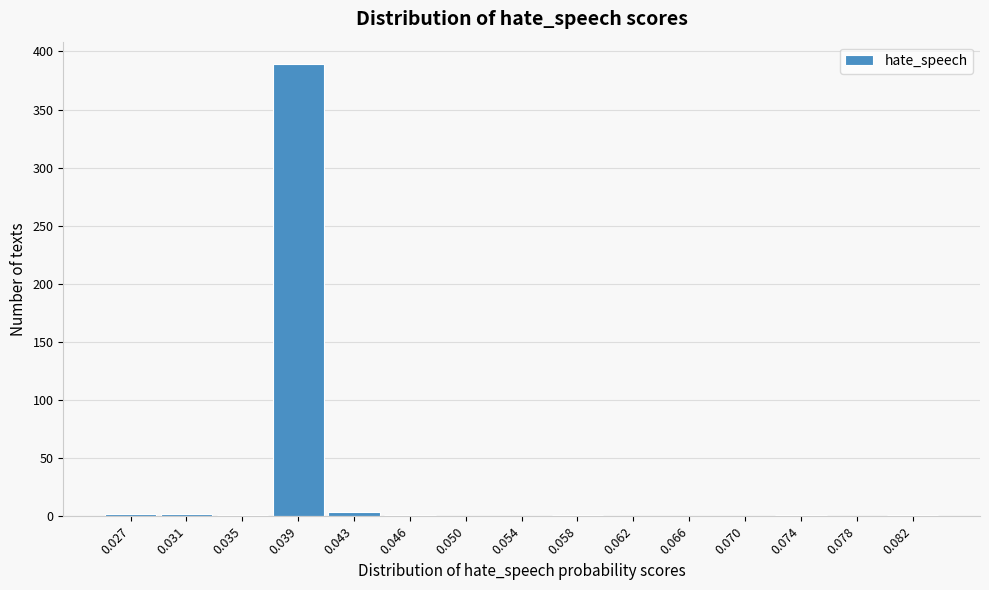

Is it true that the value at 0.078 is 0?

True